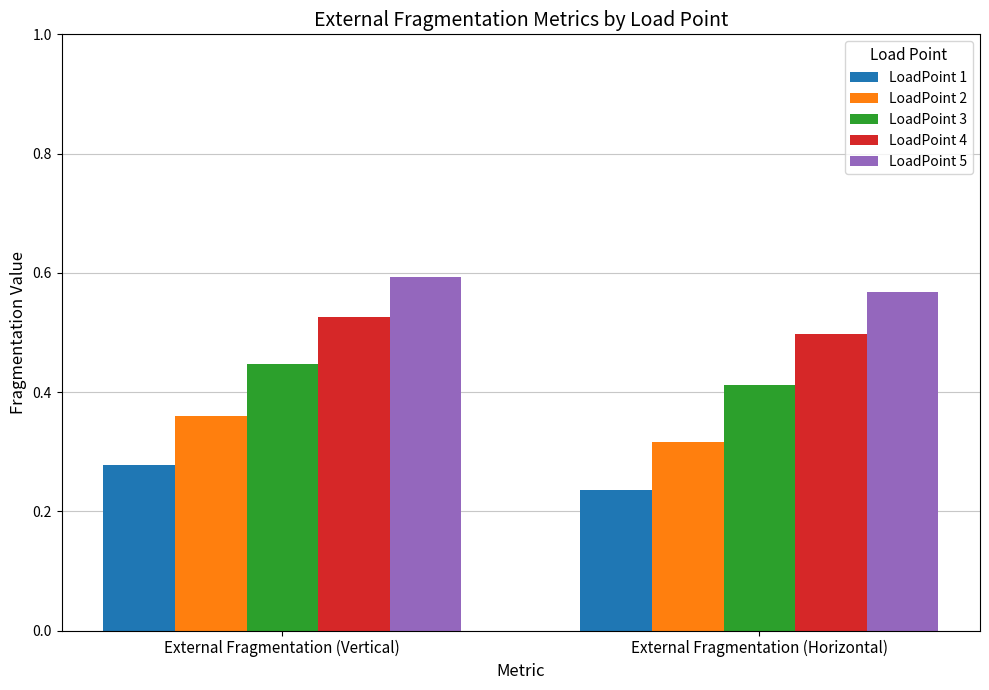

The LoadPoint 1 series shows 0.4 at External Fragmentation (Vertical). True or false?

False